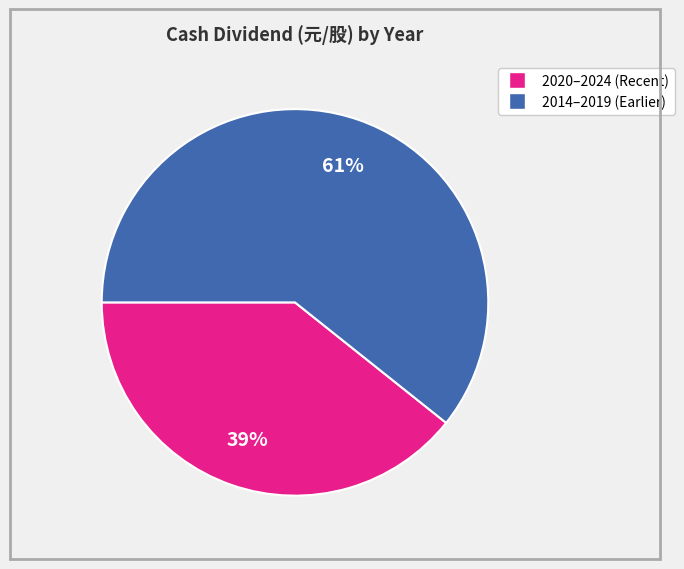

Is there a majority slice in this chart?

Yes